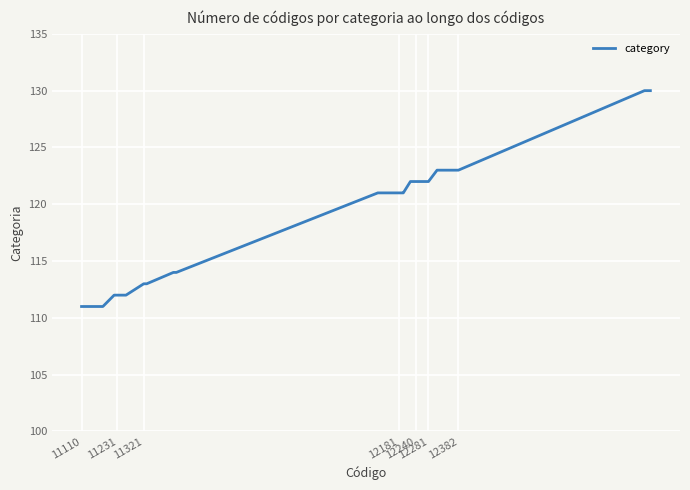

What is the smallest value displayed?

111